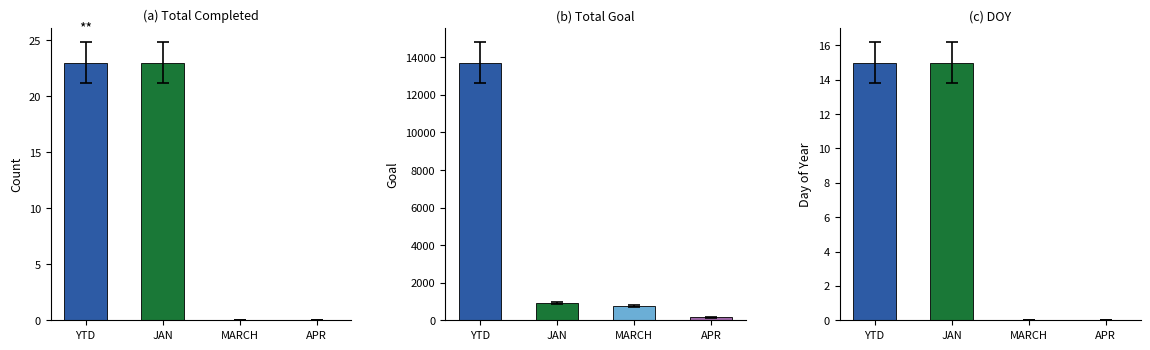

Are the bars horizontal?

No